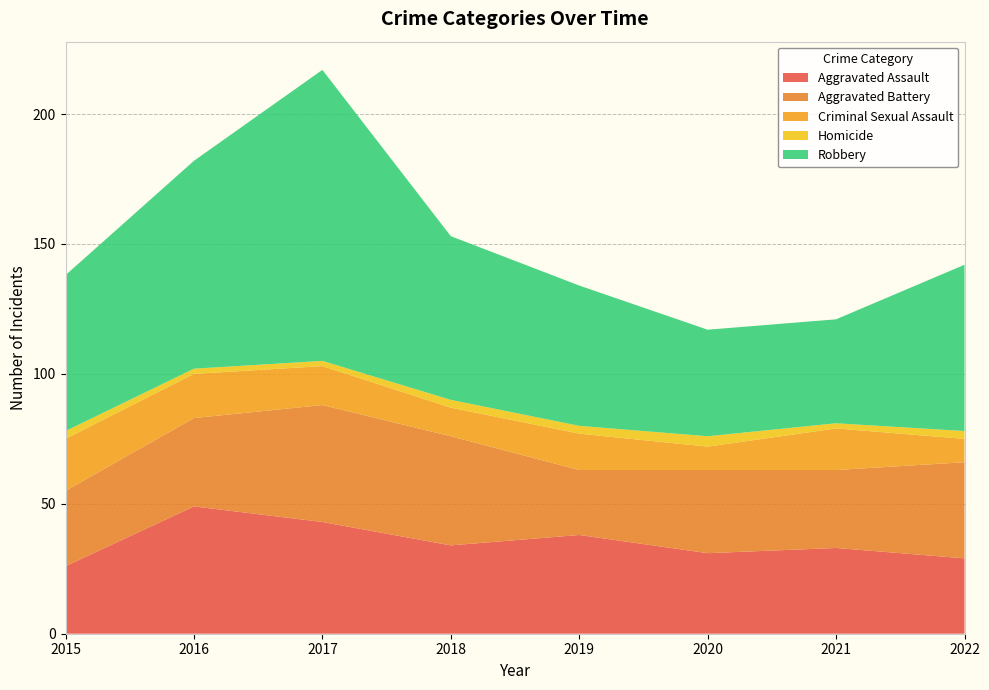

Reading right to left, what are all the values shown in this chart?

Aggravated Assault: 29	33	31	38	34	43	49	26
Aggravated Battery: 37	30	32	25	42	45	34	29
Criminal Sexual Assault: 9	16	9	14	11	15	17	20
Homicide: 3	2	4	3	3	2	2	3
Robbery: 64	40	41	54	63	112	80	60